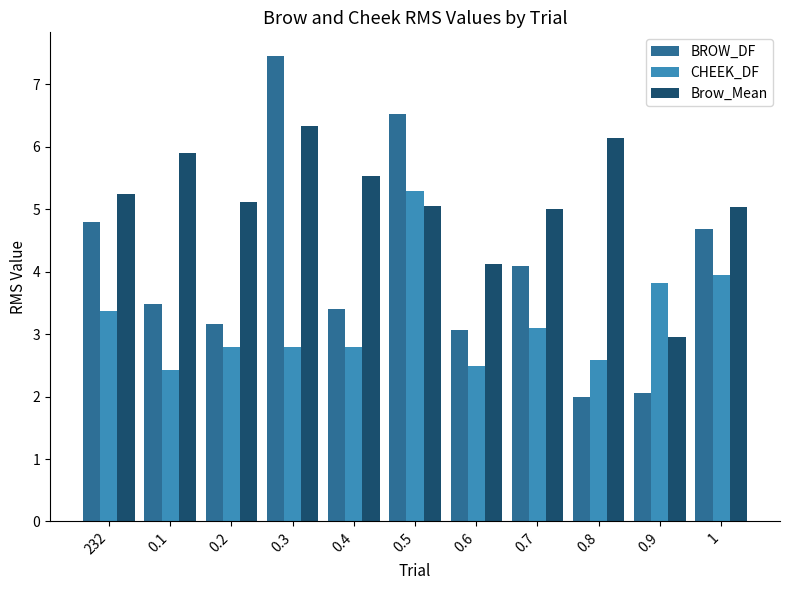

Which series changed the most between 0.4 and 0.6?

Brow_Mean